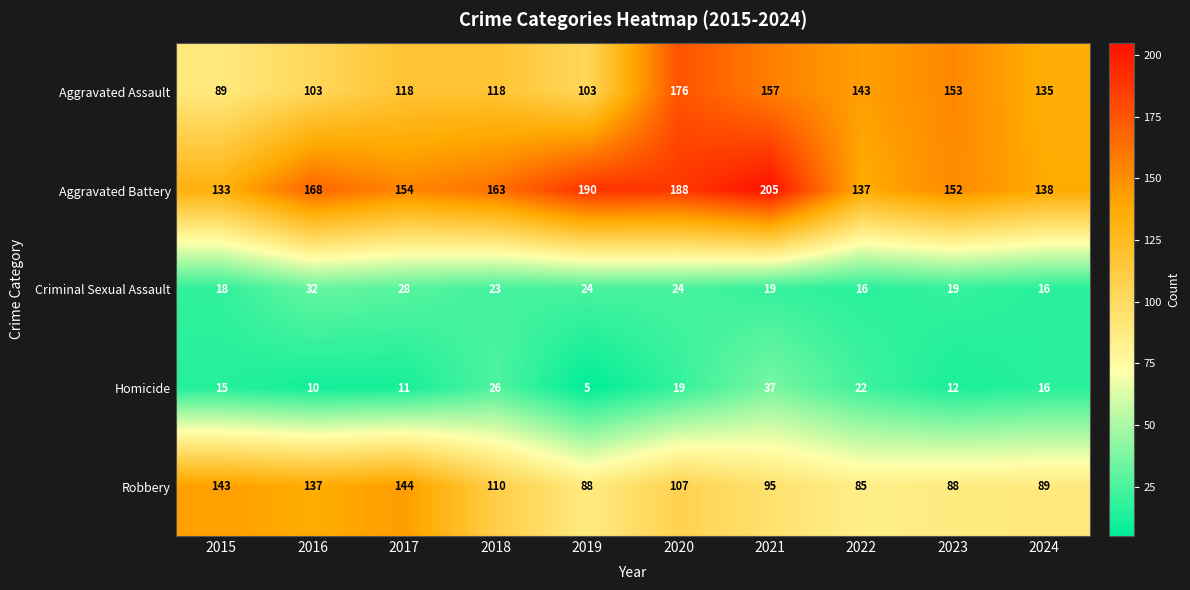

Which category has the highest value in the Criminal Sexual Assault series?

2016